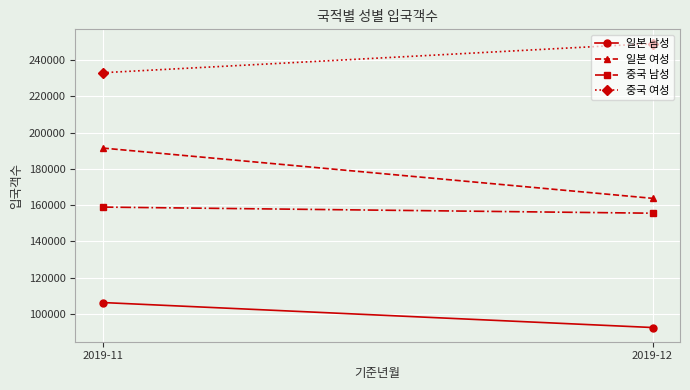

At 2019-12, list the series in order from smallest to largest.

일본 남성, 중국 남성, 일본 여성, 중국 여성